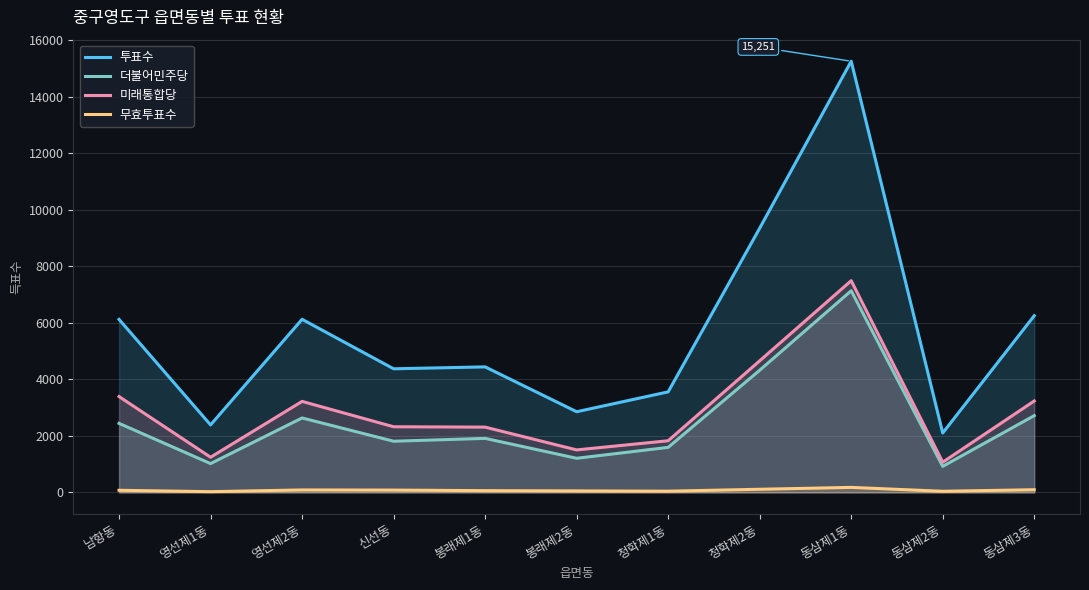

Reading left to right, transcribe all the data shown in this chart.

투표수: 남항동=6120	영선제1동=2387	영선제2동=6123	신선동=4372	봉래제1동=4440	봉래제2동=2853	청학제1동=3556	청학제2동=9344	동삼제1동=15251	동삼제2동=2101	동삼제3동=6250
더불어민주당: 남항동=2442	영선제1동=1019	영선제2동=2633	신선동=1810	봉래제1동=1911	봉래제2동=1207	청학제1동=1593	청학제2동=4321	동삼제1동=7133	동삼제2동=921	동삼제3동=2716
미래통합당: 남항동=3390	영선제1동=1244	영선제2동=3219	신선동=2322	봉래제1동=2309	봉래제2동=1503	청학제1동=1827	청학제2동=4654	동삼제1동=7489	동삼제2동=1068	동삼제3동=3234
무효투표수: 남항동=75	영선제1동=26	영선제2동=87	신선동=82	봉래제1동=62	봉래제2동=53	청학제1동=43	청학제2동=111	동삼제1동=177	동삼제2동=40	동삼제3동=95